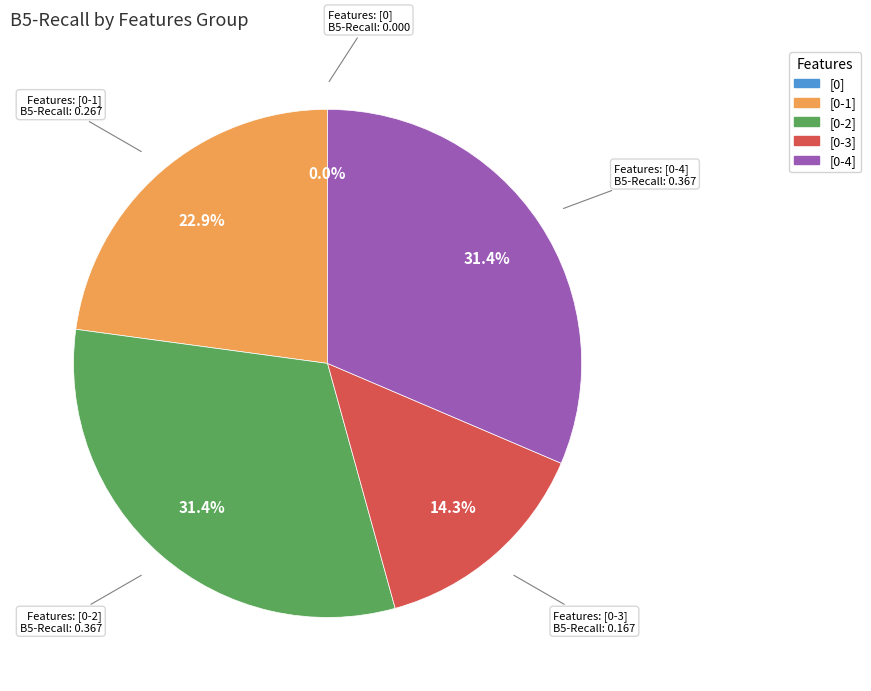

How many segments does this pie chart have?

5